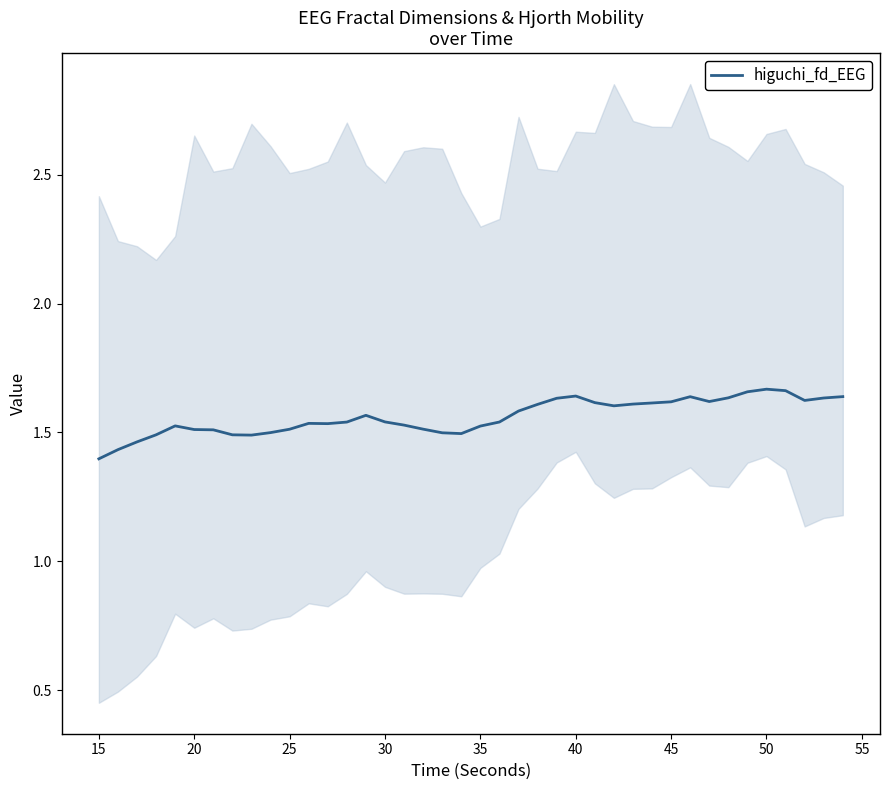

What is the difference between the second highest and second lowest values?

0.2